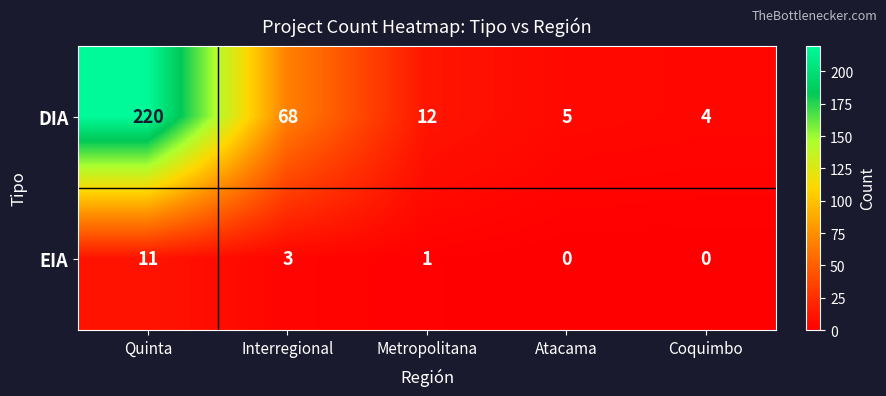

At Coquimbo, list the series in order from smallest to largest.

EIA, DIA